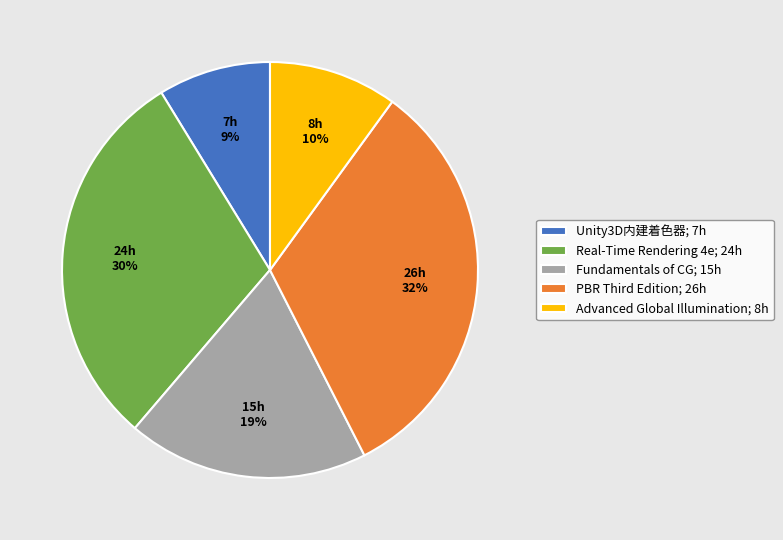

To the nearest percent, what percentage of the pie is Real-Time Rendering 4e; 24h?

30%